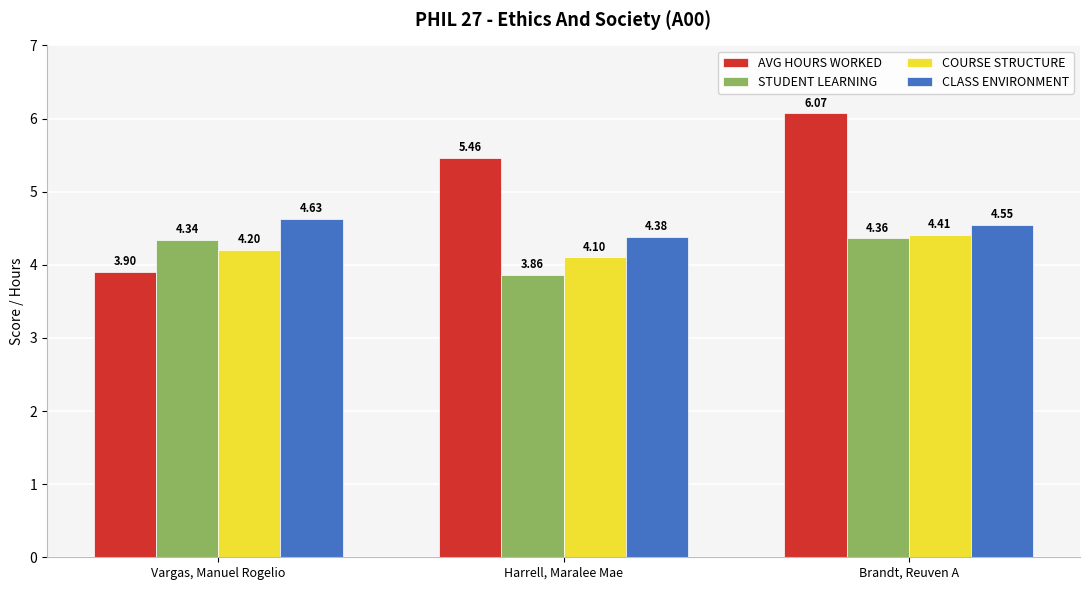

Where does the STUDENT LEARNING series first go above 4?

Vargas, Manuel Rogelio